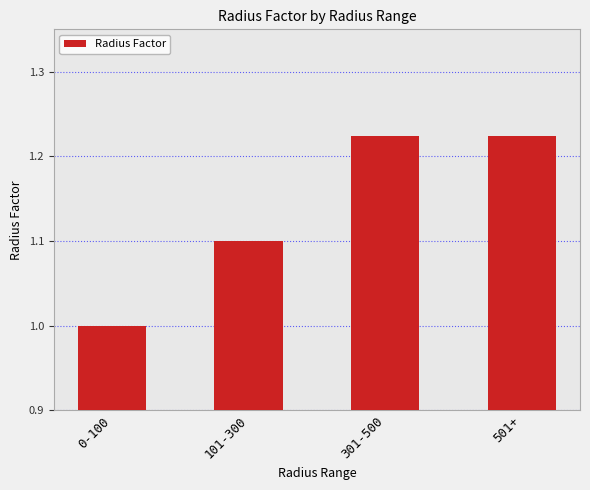

What is the sum of all values?

4.5